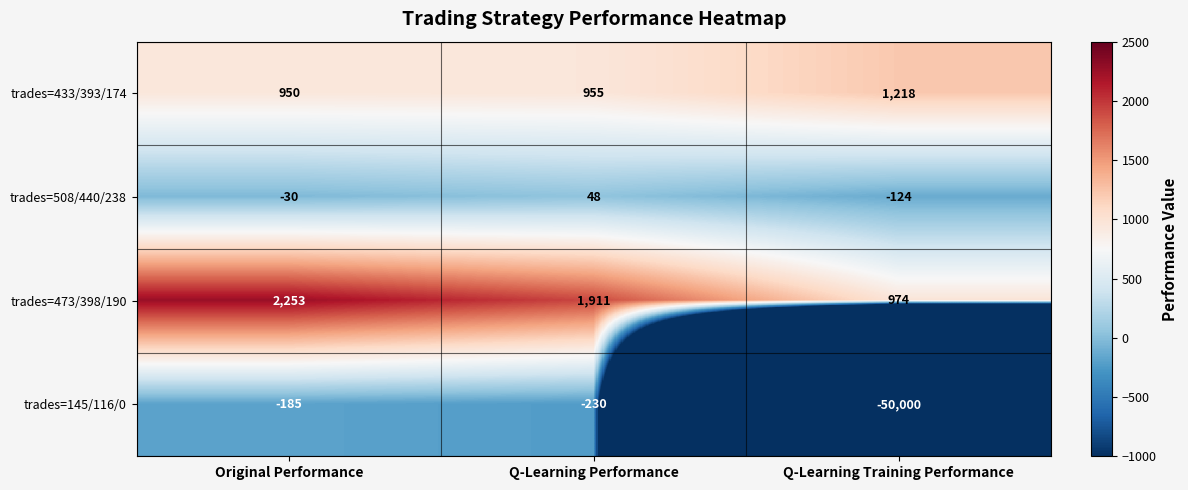

What is the total value across all series at Original Performance?

2988